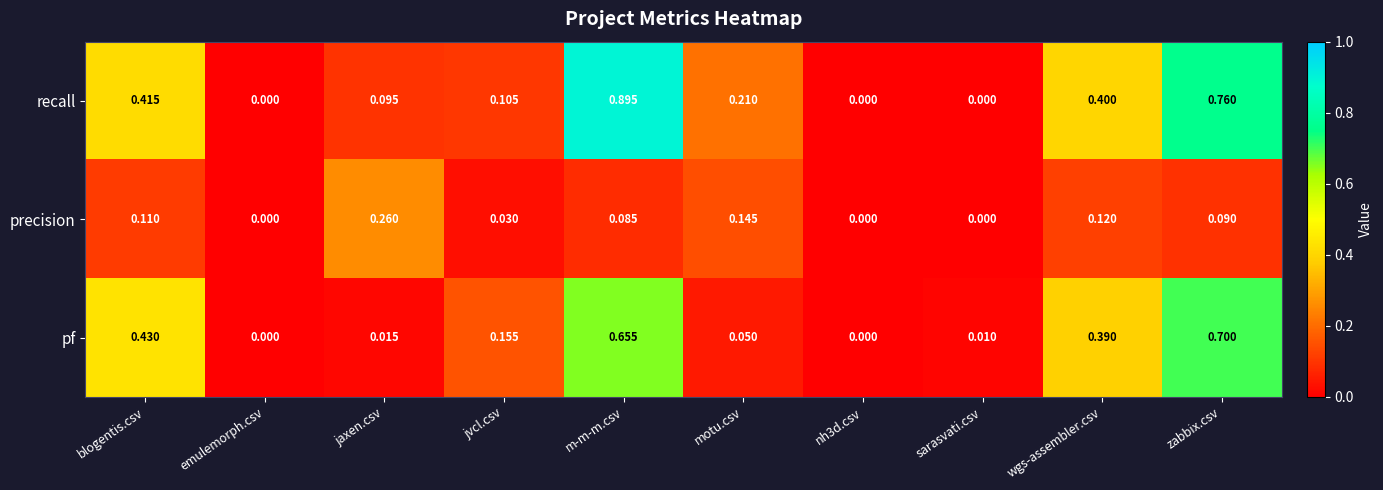

List the series in order of their peak value, lowest first.

precision, pf, recall